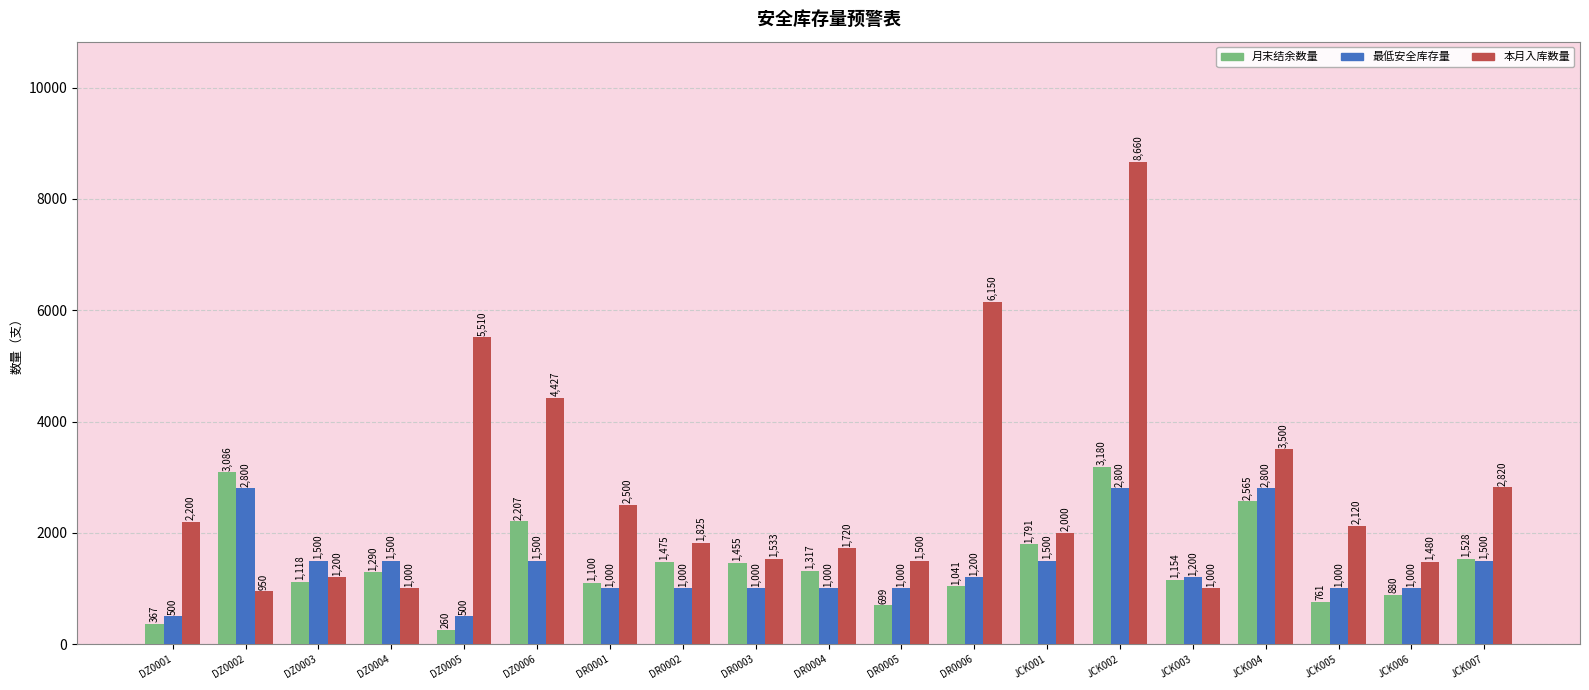

What is the difference between the highest and lowest values at JCK002?

5860